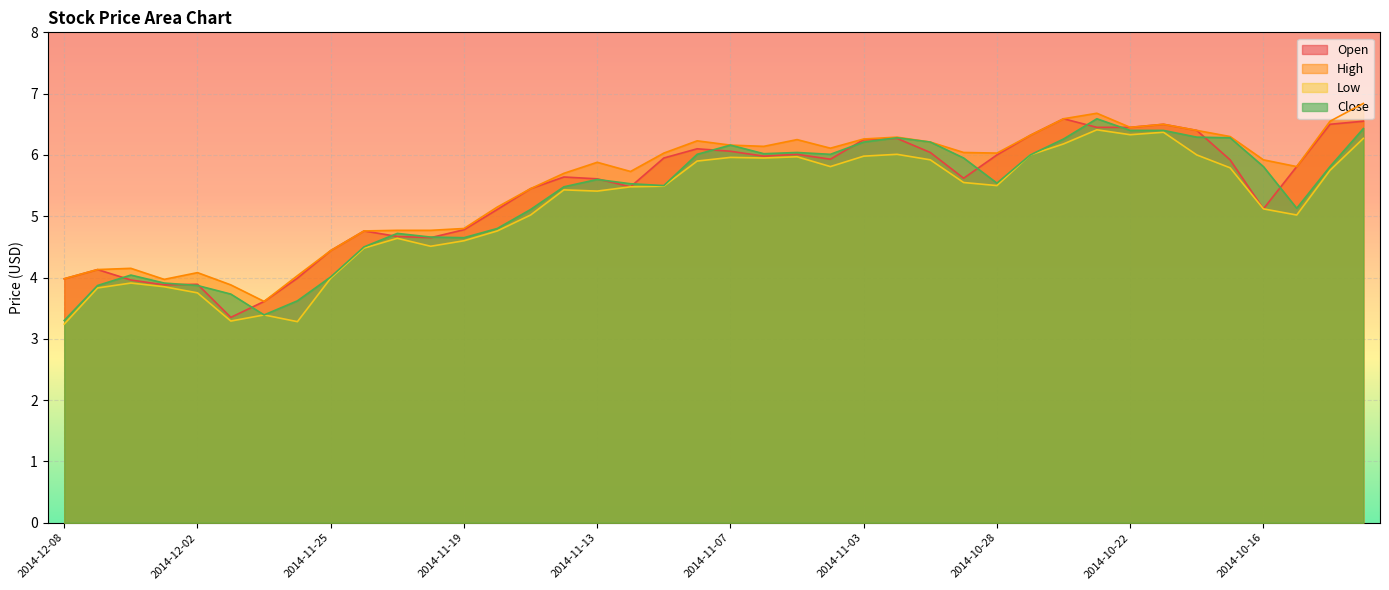

Reading right to left, extract all data points from this chart.

Open: 2014-10-13=6.5	2014-10-14=6.5	2014-10-15=5.8	2014-10-16=5.1	2014-10-17=5.9	2014-10-20=6.4	2014-10-21=6.5	2014-10-22=6.5	2014-10-23=6.5	2014-10-24=6.6	2014-10-27=6.3	2014-10-28=6.0	2014-10-29=5.6	2014-10-30=6.0	2014-10-31=6.3	2014-11-03=6.2	2014-11-04=5.9	2014-11-05=6.0	2014-11-06=6.0	2014-11-07=6.1	2014-11-10=6.1	2014-11-11=6.0	2014-11-12=5.5	2014-11-13=5.6	2014-11-14=5.6	2014-11-17=5.5	2014-11-18=5.1	2014-11-19=4.8	2014-11-20=4.7	2014-11-21=4.7	2014-11-24=4.8	2014-11-25=4.4	2014-11-26=4.0	2014-11-28=3.6	2014-12-01=3.4	2014-12-02=3.9	2014-12-03=3.9	2014-12-04=4.0	2014-12-05=4.1	2014-12-08=4.0
High: 2014-10-13=6.8	2014-10-14=6.5	2014-10-15=5.8	2014-10-16=5.9	2014-10-17=6.3	2014-10-20=6.4	2014-10-21=6.5	2014-10-22=6.5	2014-10-23=6.7	2014-10-24=6.6	2014-10-27=6.3	2014-10-28=6.0	2014-10-29=6.0	2014-10-30=6.2	2014-10-31=6.3	2014-11-03=6.3	2014-11-04=6.1	2014-11-05=6.2	2014-11-06=6.1	2014-11-07=6.2	2014-11-10=6.2	2014-11-11=6.0	2014-11-12=5.7	2014-11-13=5.9	2014-11-14=5.7	2014-11-17=5.5	2014-11-18=5.2	2014-11-19=4.8	2014-11-20=4.8	2014-11-21=4.8	2014-11-24=4.8	2014-11-25=4.4	2014-11-26=4.0	2014-11-28=3.6	2014-12-01=3.9	2014-12-02=4.1	2014-12-03=4.0	2014-12-04=4.2	2014-12-05=4.1	2014-12-08=4.0
Low: 2014-10-13=6.3	2014-10-14=5.8	2014-10-15=5.0	2014-10-16=5.1	2014-10-17=5.8	2014-10-20=6.0	2014-10-21=6.4	2014-10-22=6.3	2014-10-23=6.4	2014-10-24=6.2	2014-10-27=6.0	2014-10-28=5.5	2014-10-29=5.5	2014-10-30=5.9	2014-10-31=6.0	2014-11-03=6.0	2014-11-04=5.8	2014-11-05=6.0	2014-11-06=6.0	2014-11-07=6.0	2014-11-10=5.9	2014-11-11=5.5	2014-11-12=5.5	2014-11-13=5.4	2014-11-14=5.4	2014-11-17=5.0	2014-11-18=4.8	2014-11-19=4.6	2014-11-20=4.5	2014-11-21=4.6	2014-11-24=4.5	2014-11-25=4.0	2014-11-26=3.3	2014-11-28=3.4	2014-12-01=3.3	2014-12-02=3.8	2014-12-03=3.9	2014-12-04=3.9	2014-12-05=3.8	2014-12-08=3.2
Close: 2014-10-13=6.4	2014-10-14=5.8	2014-10-15=5.1	2014-10-16=5.8	2014-10-17=6.3	2014-10-20=6.3	2014-10-21=6.4	2014-10-22=6.4	2014-10-23=6.6	2014-10-24=6.3	2014-10-27=6.0	2014-10-28=5.5	2014-10-29=6.0	2014-10-30=6.2	2014-10-31=6.3	2014-11-03=6.2	2014-11-04=6.0	2014-11-05=6.0	2014-11-06=6.0	2014-11-07=6.2	2014-11-10=6.0	2014-11-11=5.5	2014-11-12=5.5	2014-11-13=5.6	2014-11-14=5.5	2014-11-17=5.1	2014-11-18=4.8	2014-11-19=4.7	2014-11-20=4.7	2014-11-21=4.7	2014-11-24=4.5	2014-11-25=4.0	2014-11-26=3.6	2014-11-28=3.4	2014-12-01=3.7	2014-12-02=3.9	2014-12-03=3.9	2014-12-04=4.0	2014-12-05=3.9	2014-12-08=3.3